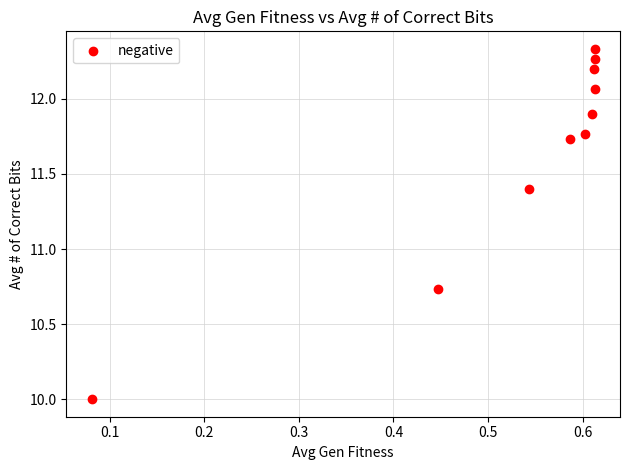

What is the range of X values (max minus min)?

0.5